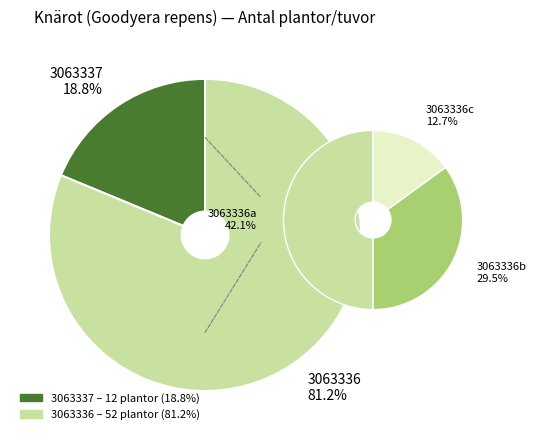

Which category has the biggest portion of the pie?

3063336